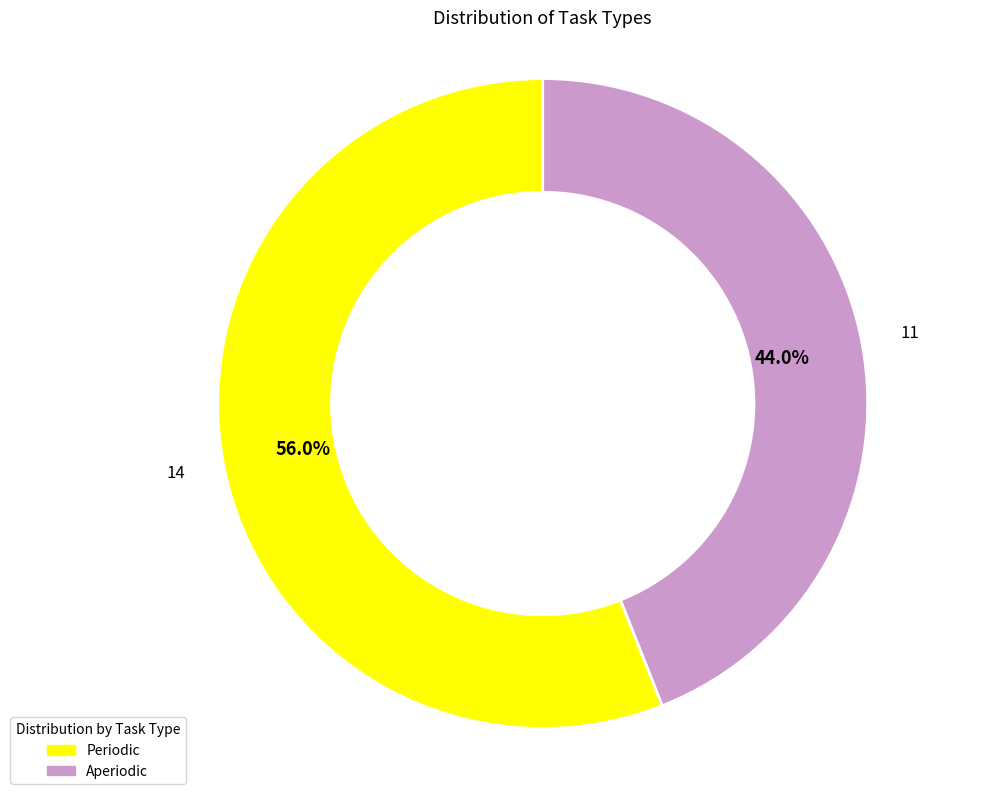

How many segments does this pie chart have?

2